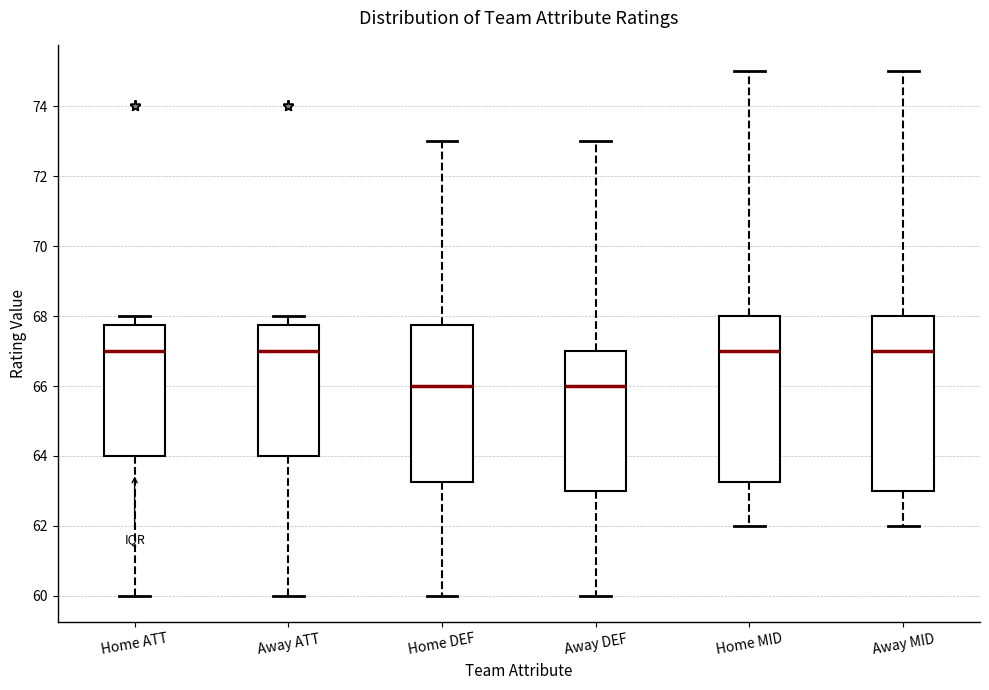

Reading left to right, transcribe this box plot: for each box, give where its median line is, the range the box spans, and where its two whiskers end, as read against the y-axis. The values are not printed on the chart, so give them approximately, as read against the axis.

Home ATT: median 67.0, box 64.0 to 67.8, whiskers 60.0 to 68.0
Away ATT: median 67.0, box 64.0 to 67.8, whiskers 60.0 to 68.0
Home DEF: median 66.0, box 63.2 to 67.8, whiskers 60.0 to 73.0
Away DEF: median 66.0, box 63.0 to 67.0, whiskers 60.0 to 73.0
Home MID: median 67.0, box 63.2 to 68.0, whiskers 62.0 to 75.0
Away MID: median 67.0, box 63.0 to 68.0, whiskers 62.0 to 75.0